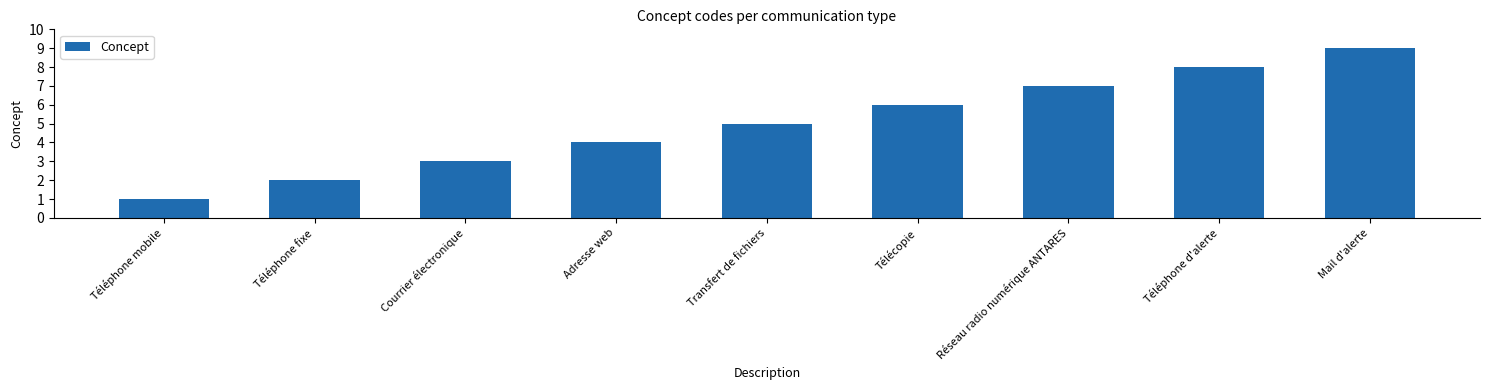

What is the maximum value shown in the chart?

9